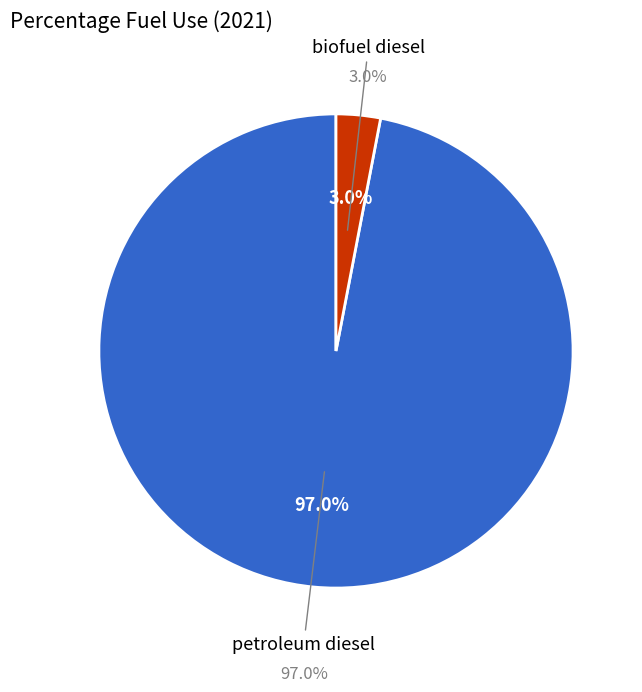

How many segments does this pie chart have?

2